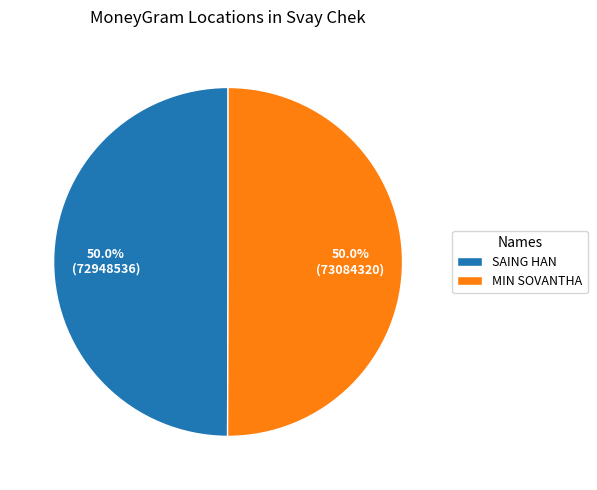

Is it true that SAING HAN is 50% of the pie?

True